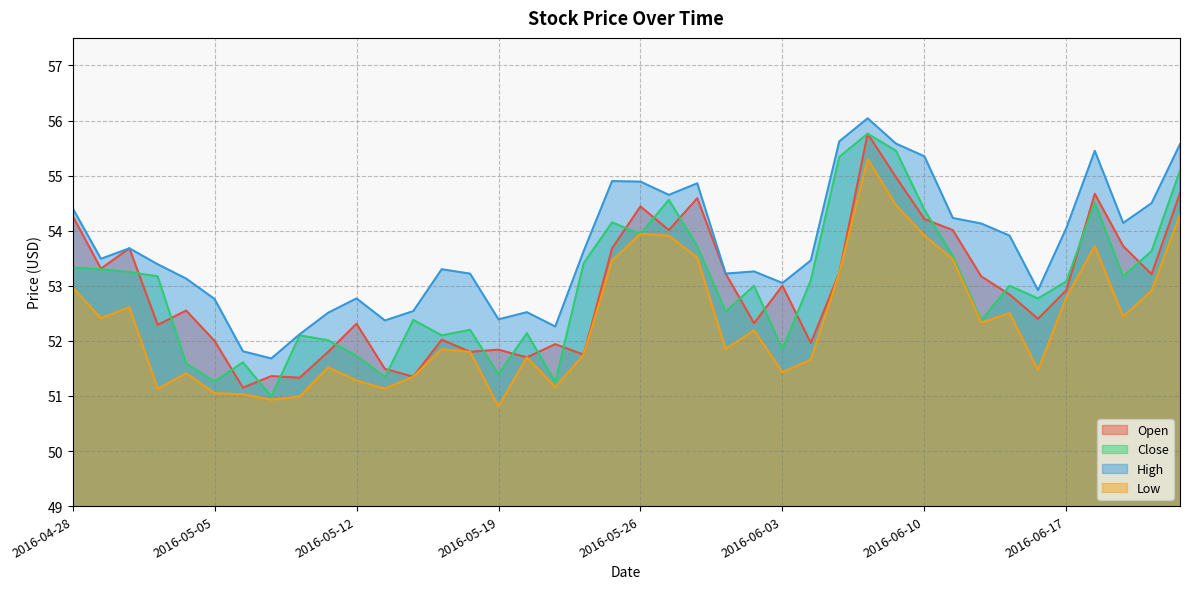

What is the spread (max minus min) of values at 2016-06-02?

1.1